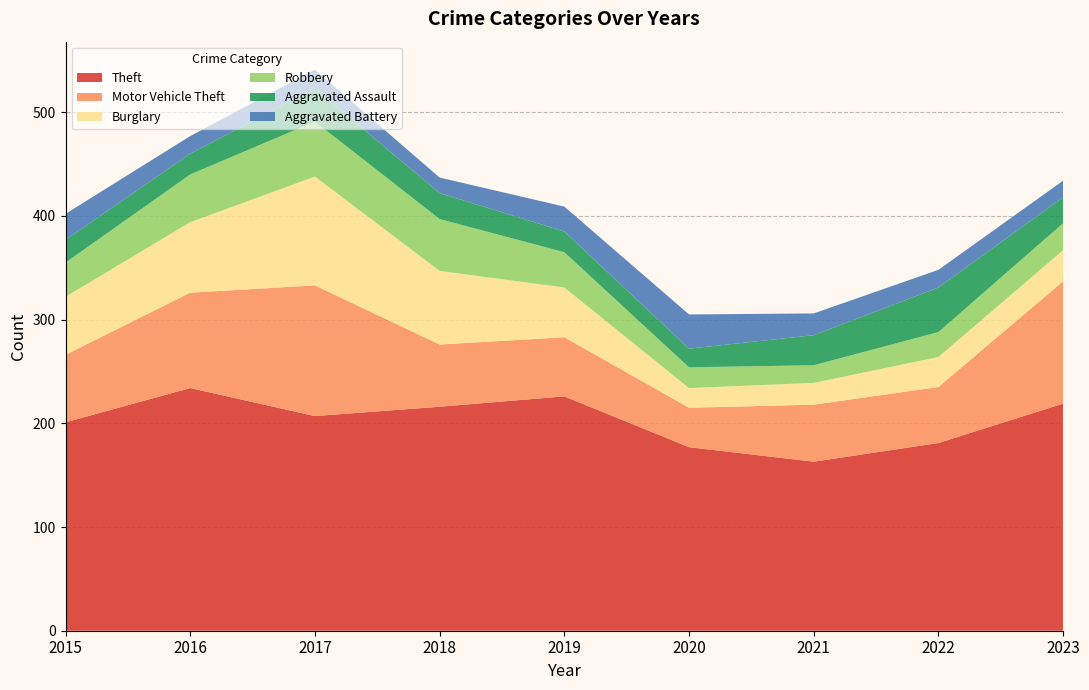

Reading left to right, what are all the values shown in this chart?

Theft: 2015=201	2016=234	2017=207	2018=216	2019=226	2020=177	2021=163	2022=181	2023=219
Motor Vehicle Theft: 2015=65	2016=92	2017=126	2018=60	2019=57	2020=38	2021=55	2022=54	2023=118
Burglary: 2015=56	2016=68	2017=105	2018=71	2019=48	2020=19	2021=21	2022=29	2023=30
Robbery: 2015=33	2016=46	2017=53	2018=50	2019=34	2020=20	2021=17	2022=24	2023=26
Aggravated Assault: 2015=22	2016=20	2017=32	2018=25	2019=20	2020=18	2021=29	2022=43	2023=25
Aggravated Battery: 2015=25	2016=17	2017=18	2018=15	2019=24	2020=33	2021=21	2022=17	2023=16